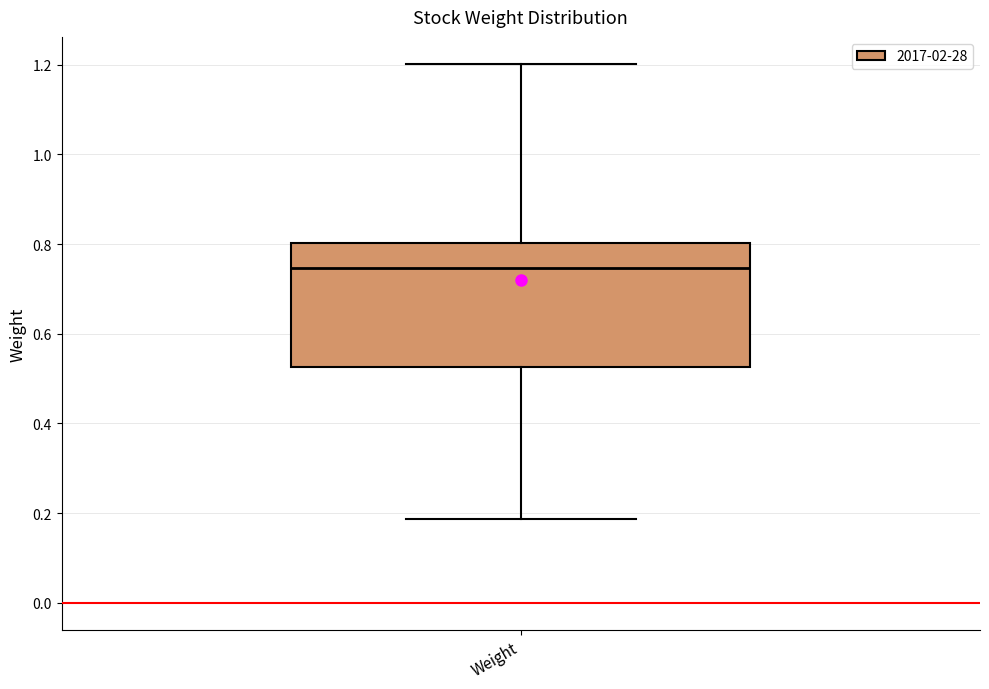

Where is the lower edge of the box for Weight on the y-axis? The values are not printed on the chart, so give them approximately, as read against the axis.

0.52